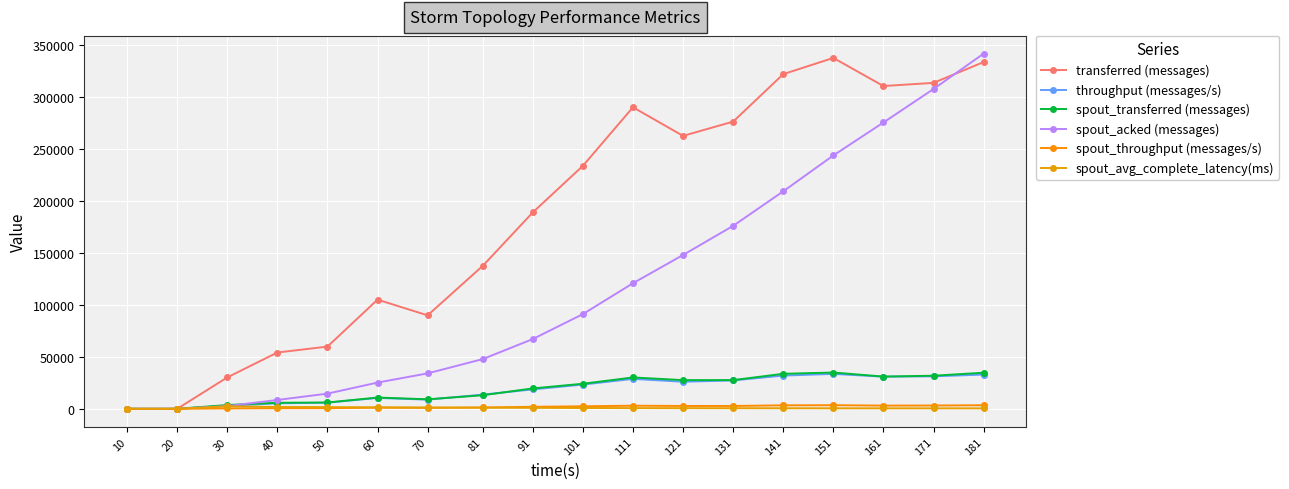

Which label corresponds to the largest value in the chart?

181